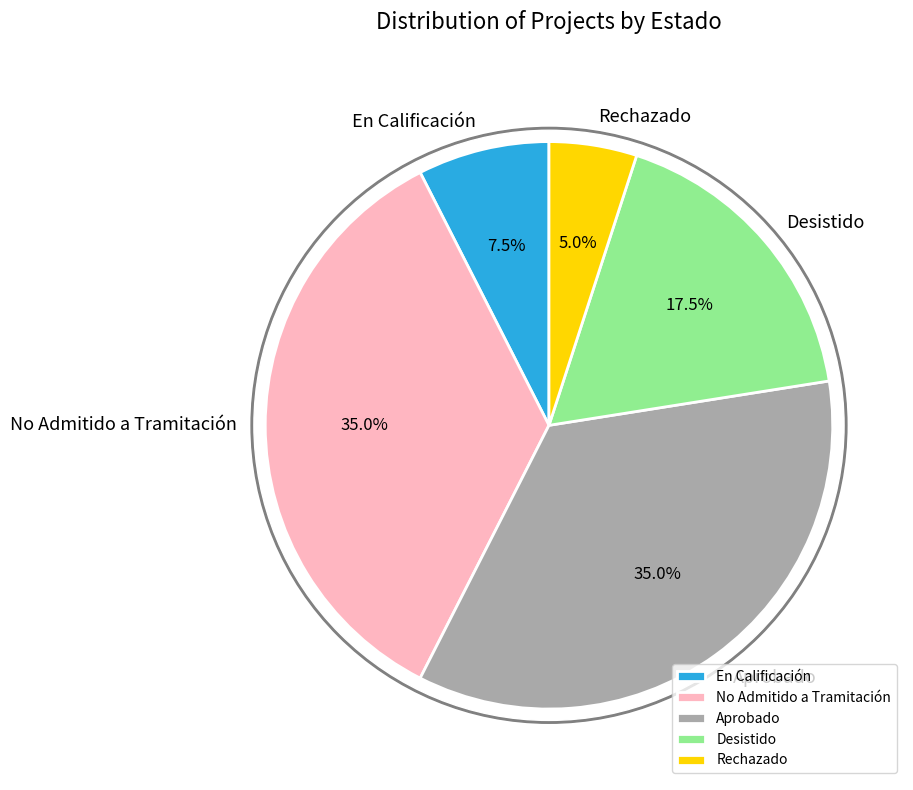

What is the change in value from En Calificación to Rechazado?

-1